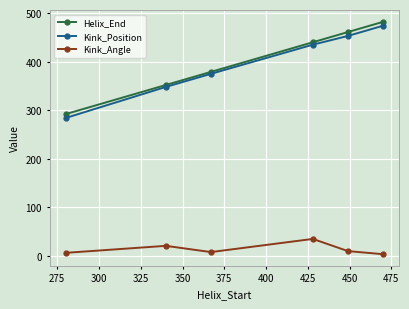

What are all the series names shown in the legend?

Helix_End, Kink_Position, Kink_Angle